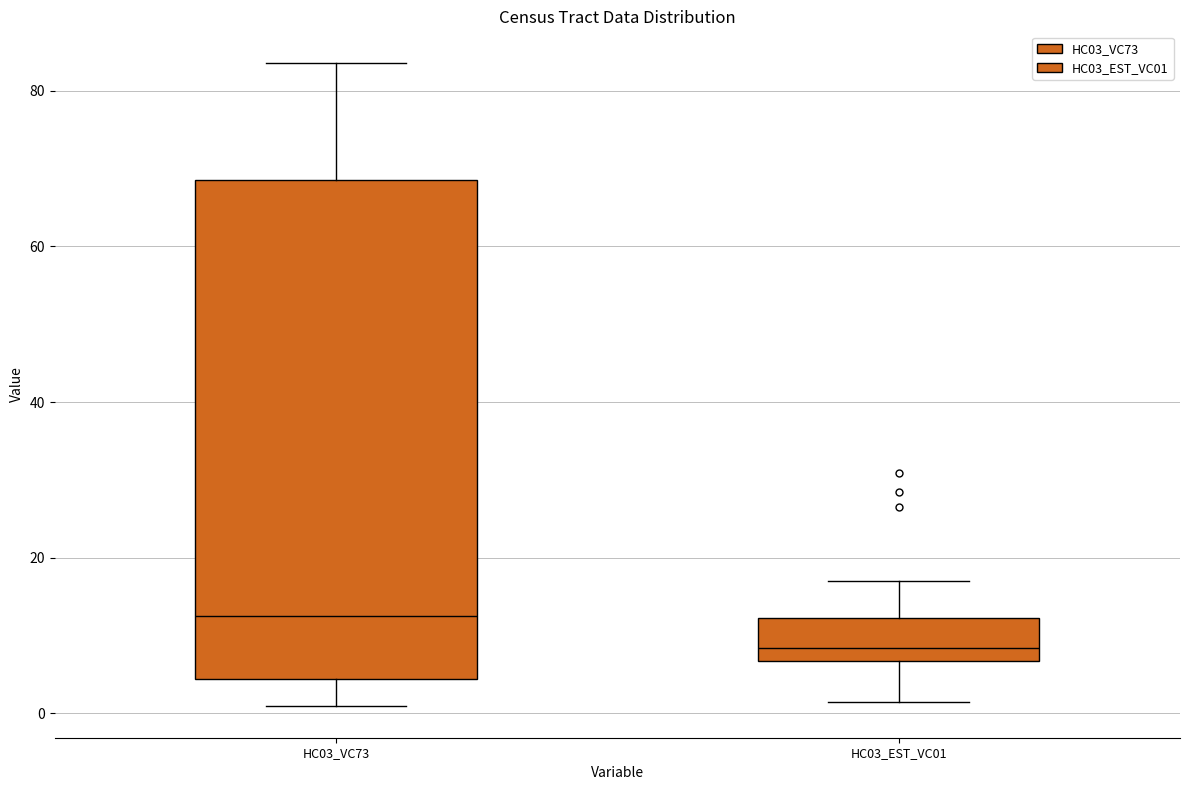

Which box's median line is the lowest?

HC03_EST_VC01